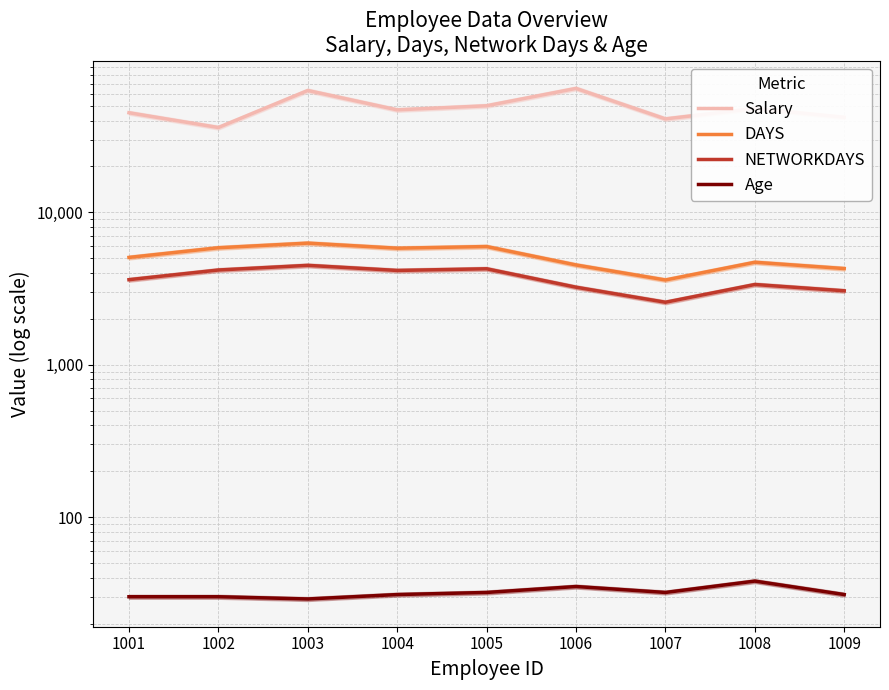

Rank the series at 1003 from lowest to highest value.

Age, NETWORKDAYS, DAYS, Salary